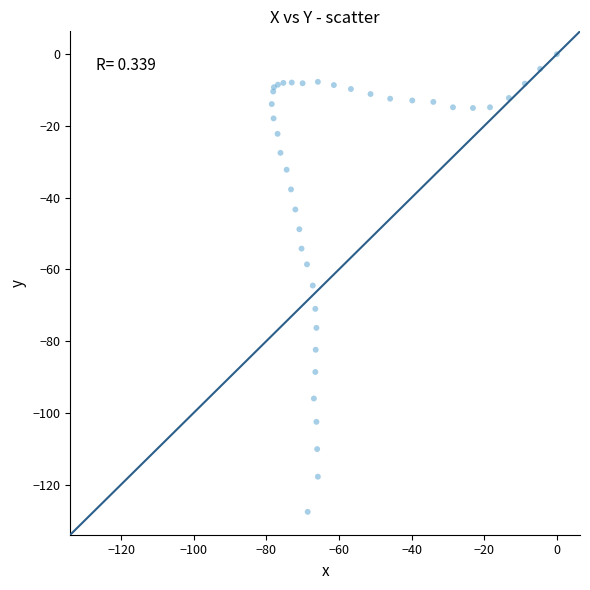

What Y value in the scatter plot is closest to -63?

-64.5